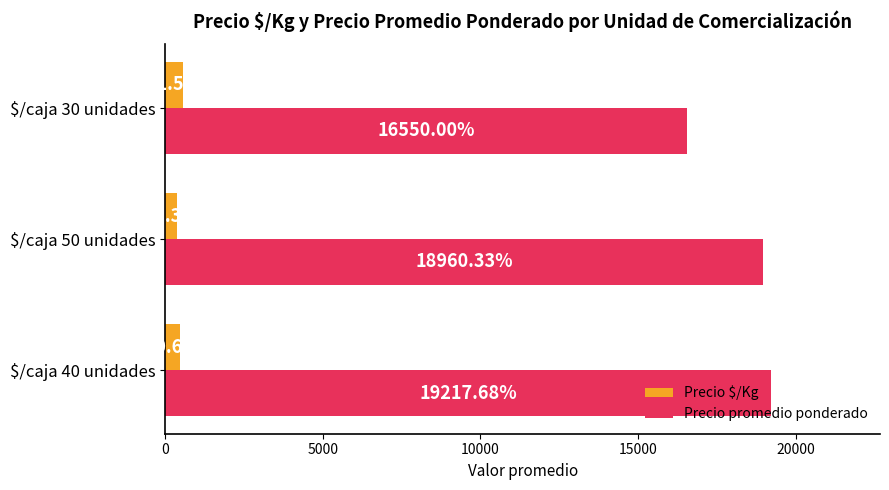

Which series has the largest total across all categories?

Precio promedio ponderado